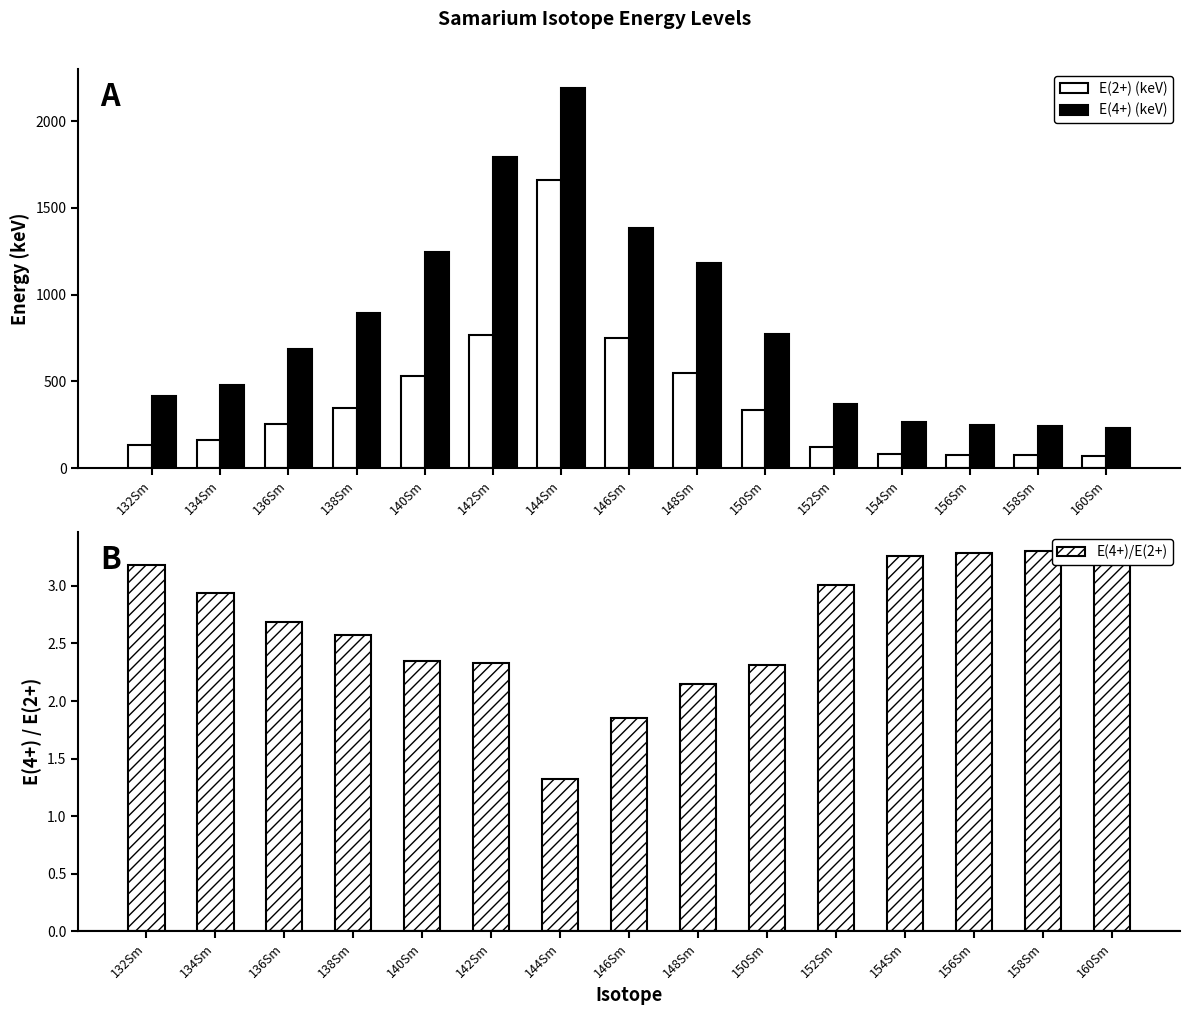

Rank the series by their average value, from lowest to highest.

E(4+)/E(2+), E(2+) (keV), E(4+) (keV)